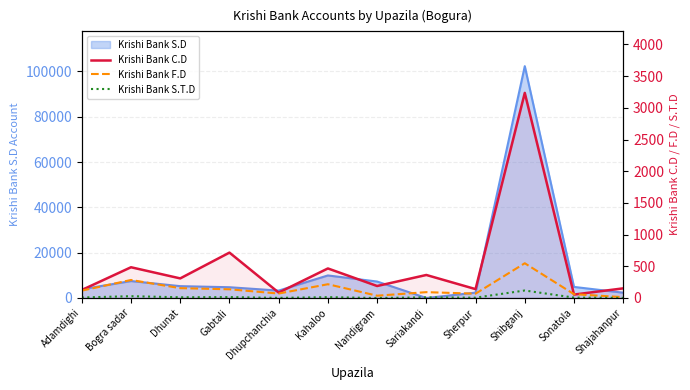

What is the label of the 11th point from the right?

Bogra sadar